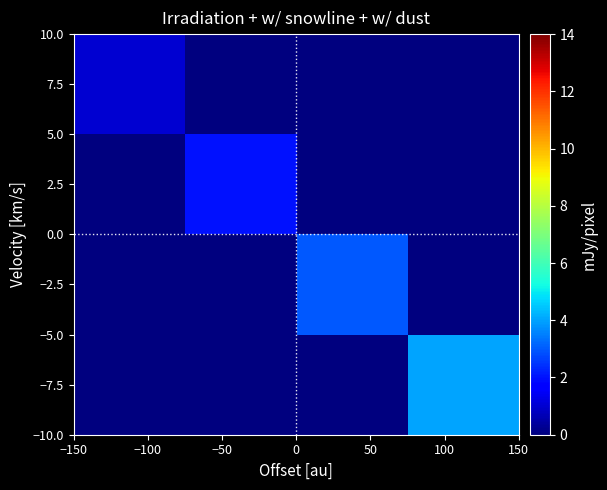

Which series has the widest spread of values?

−7.5